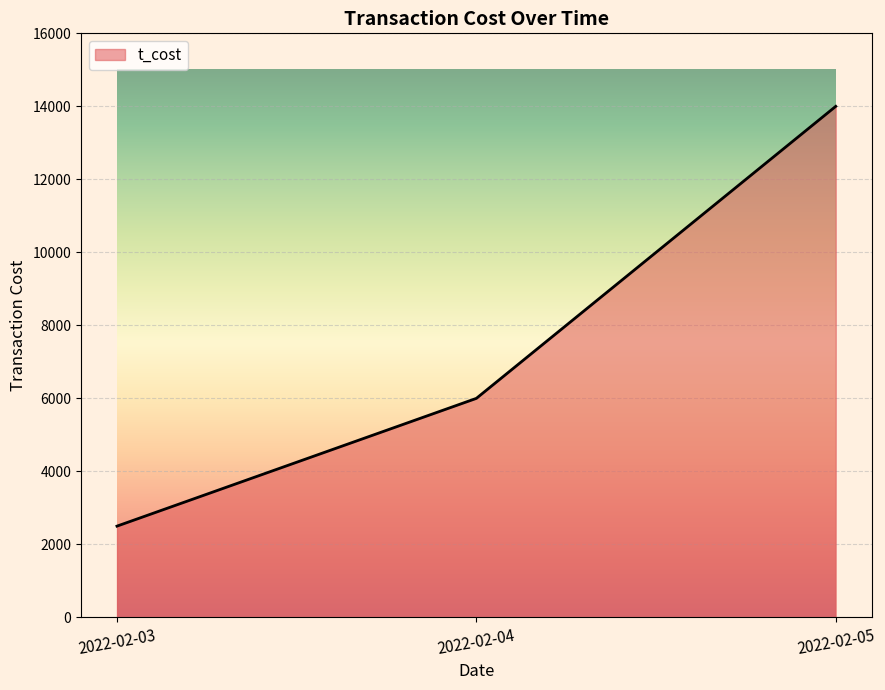

How many distinct data groups are displayed?

1